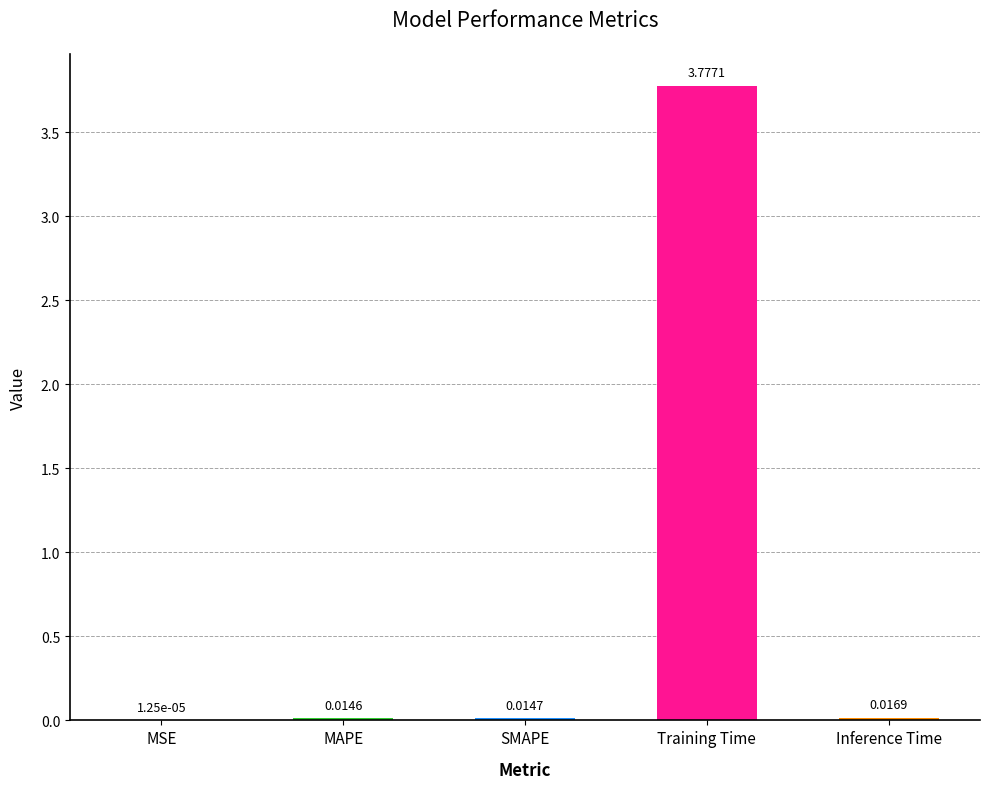

Which label corresponds to the largest value in the chart?

Training Time